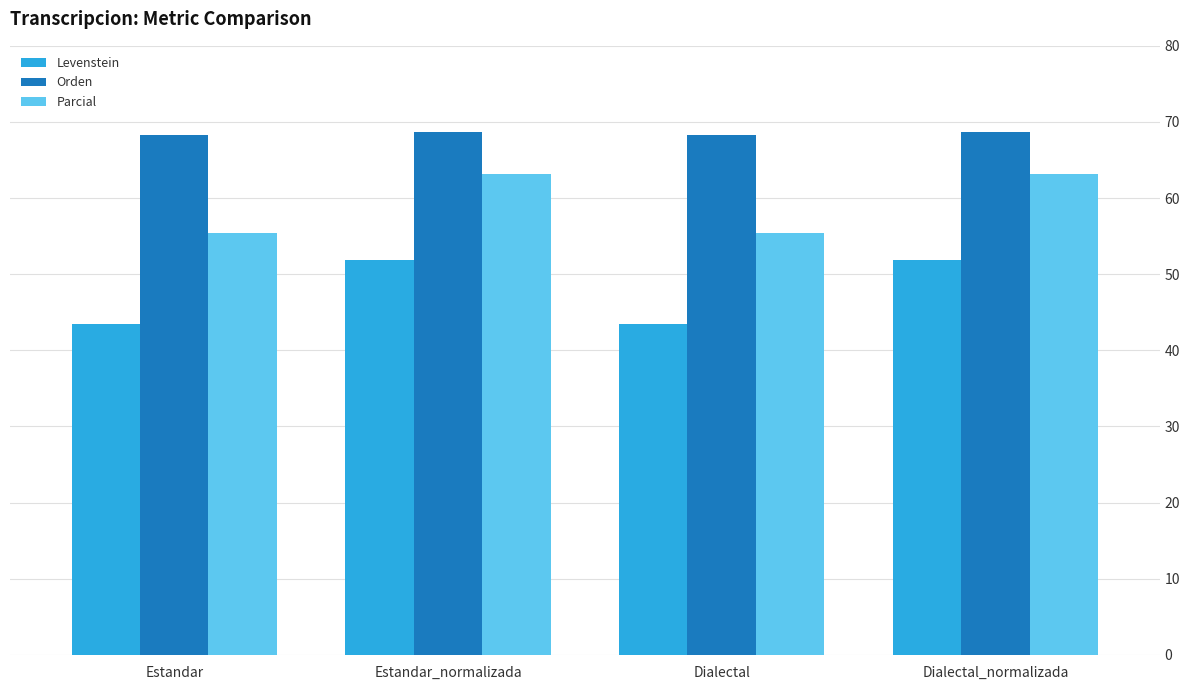

How many data points in Parcial are less than 63?

2